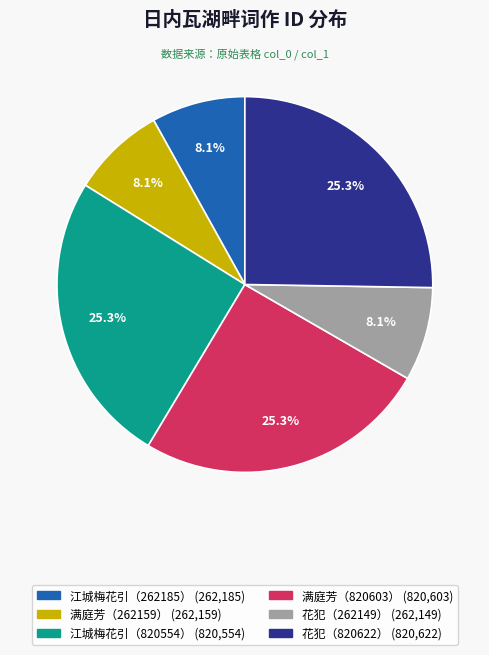

Does any single category account for the majority?

No